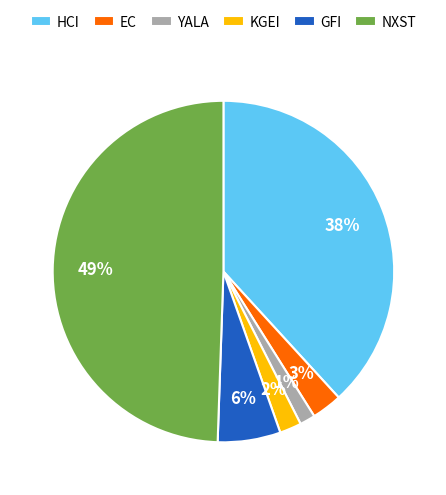

To the nearest percent, what portion does KGEI represent?

2%